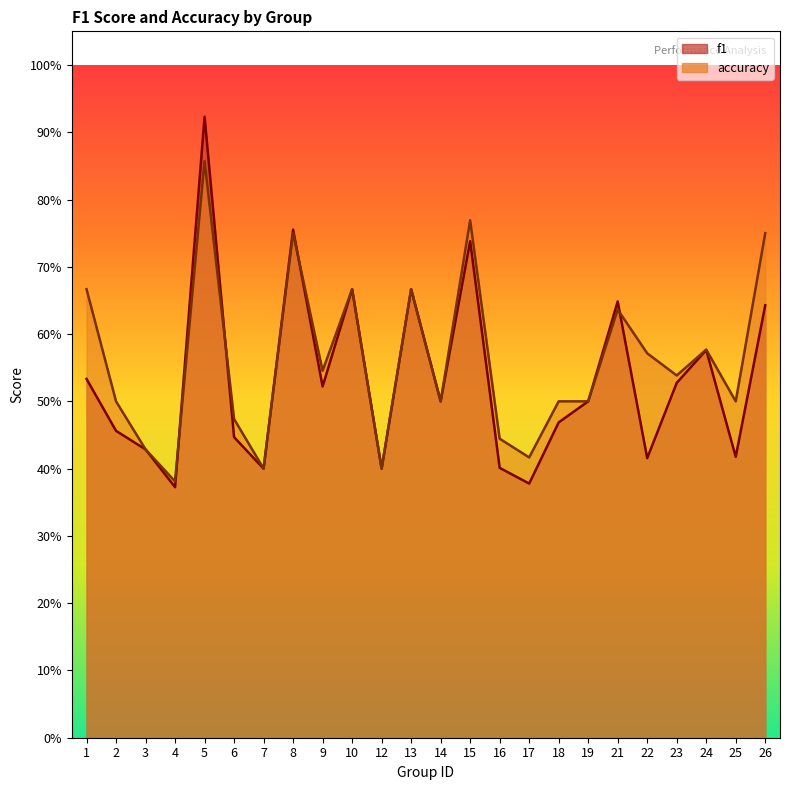

Which series has the largest total across all categories?

accuracy